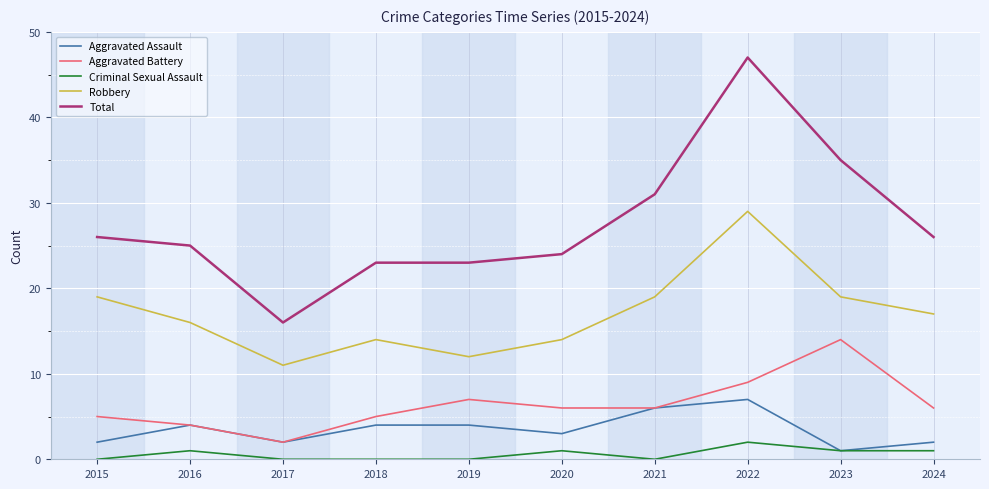

What is the lowest value of the Aggravated Battery series?

2